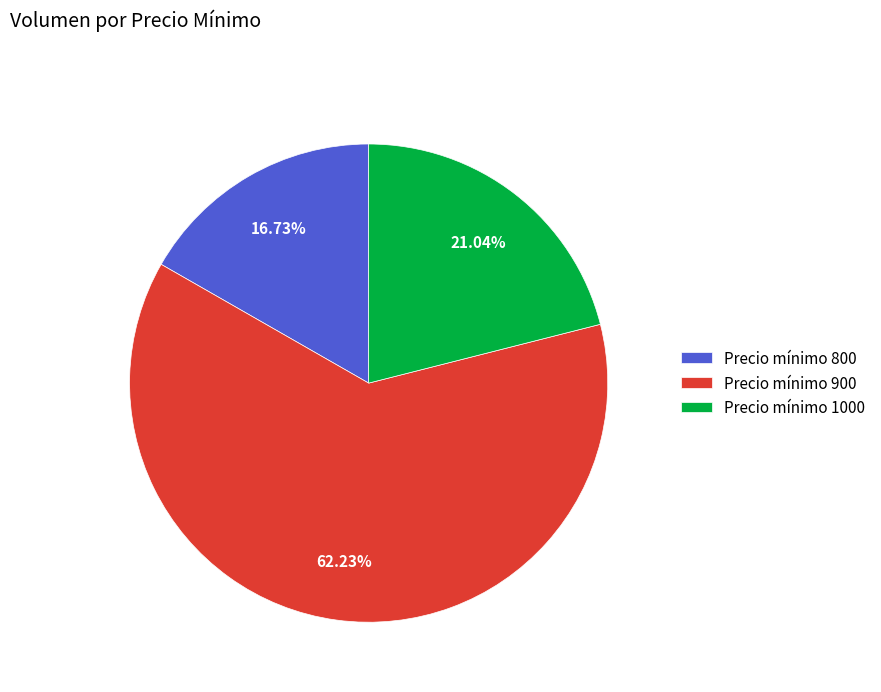

Which has a higher value, Precio mínimo 900 or Precio mínimo 800?

Precio mínimo 900